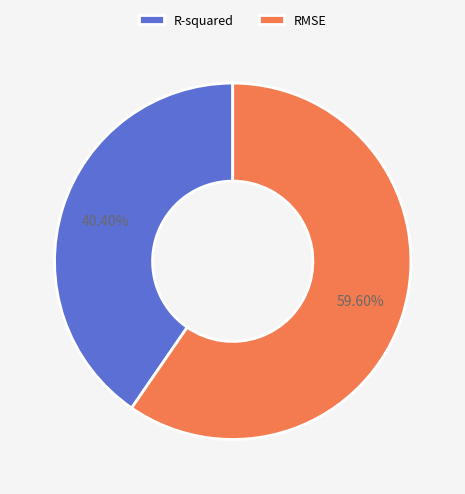

To the nearest percent, what percentage of the pie is RMSE?

60%